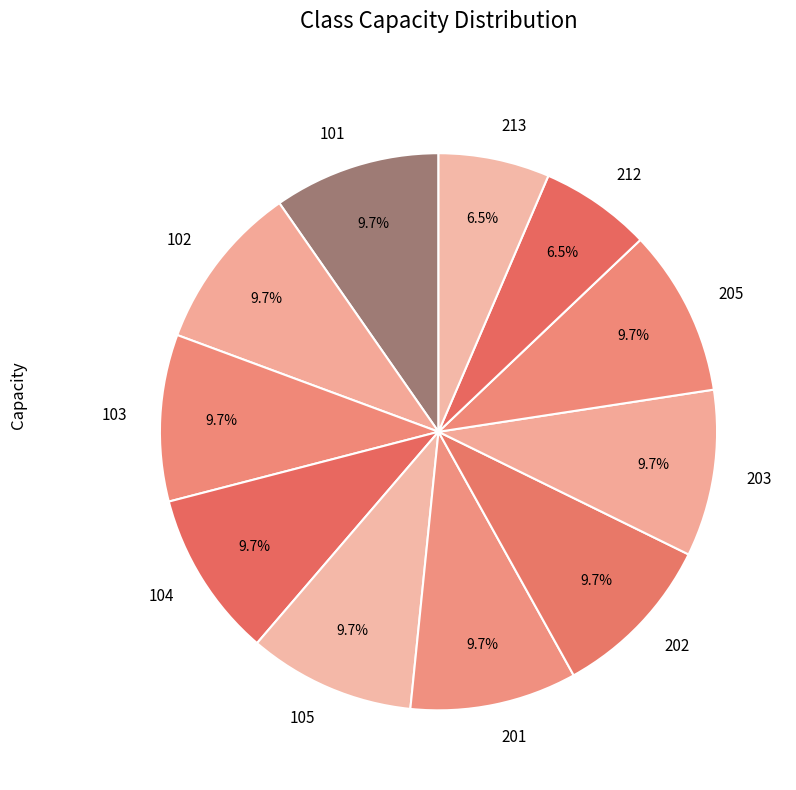

To the nearest percent, what portion does 101 represent?

10%